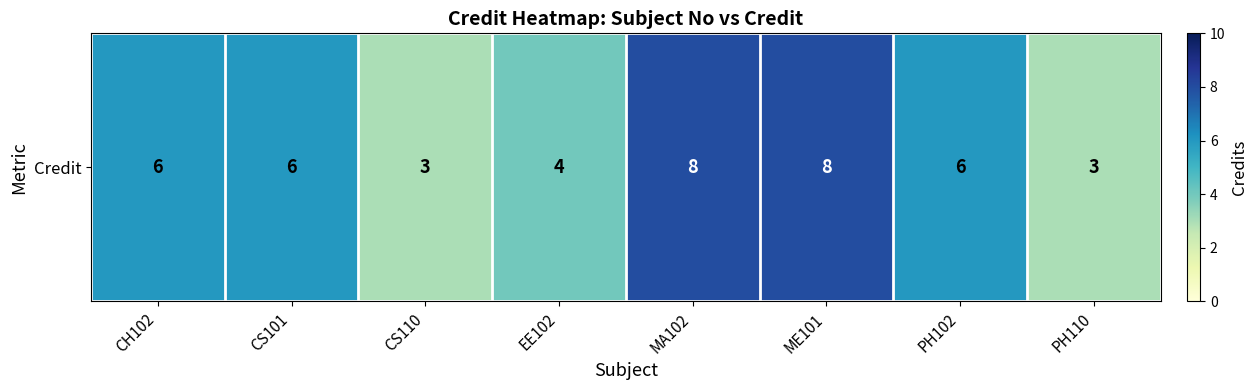

Which label corresponds to the smallest value in the chart?

CS110